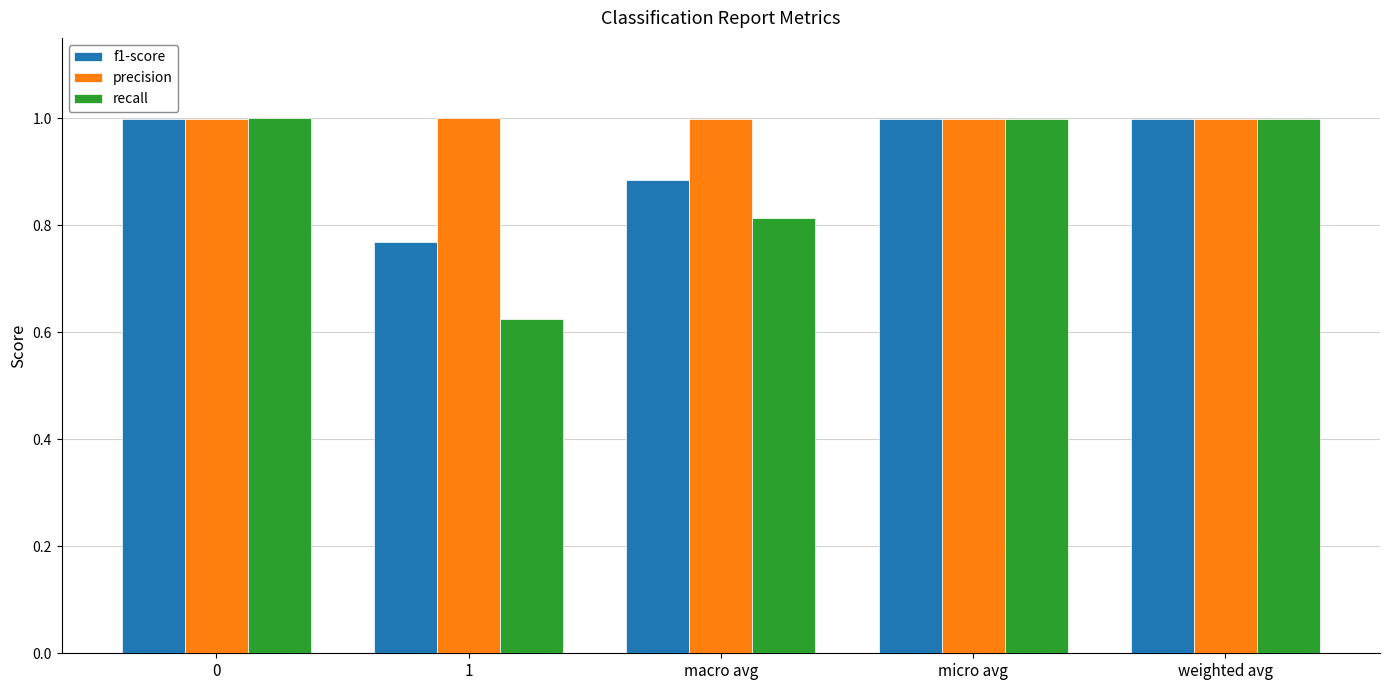

What position from the left is weighted avg?

5